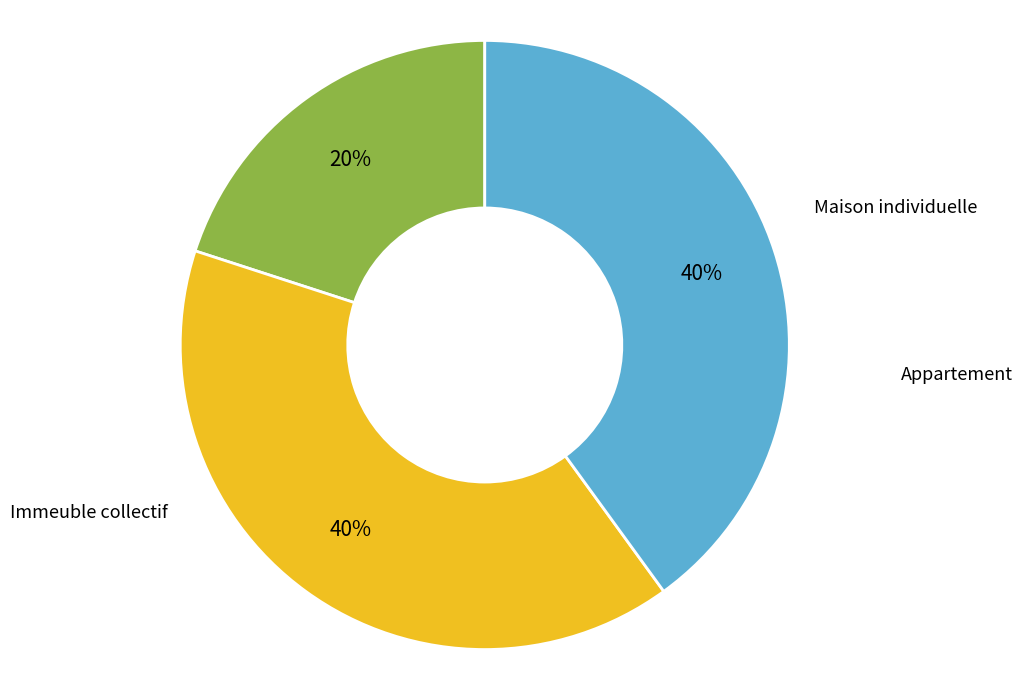

What is the ratio of the value at Maison individuelle to the value at Appartement?

0.5